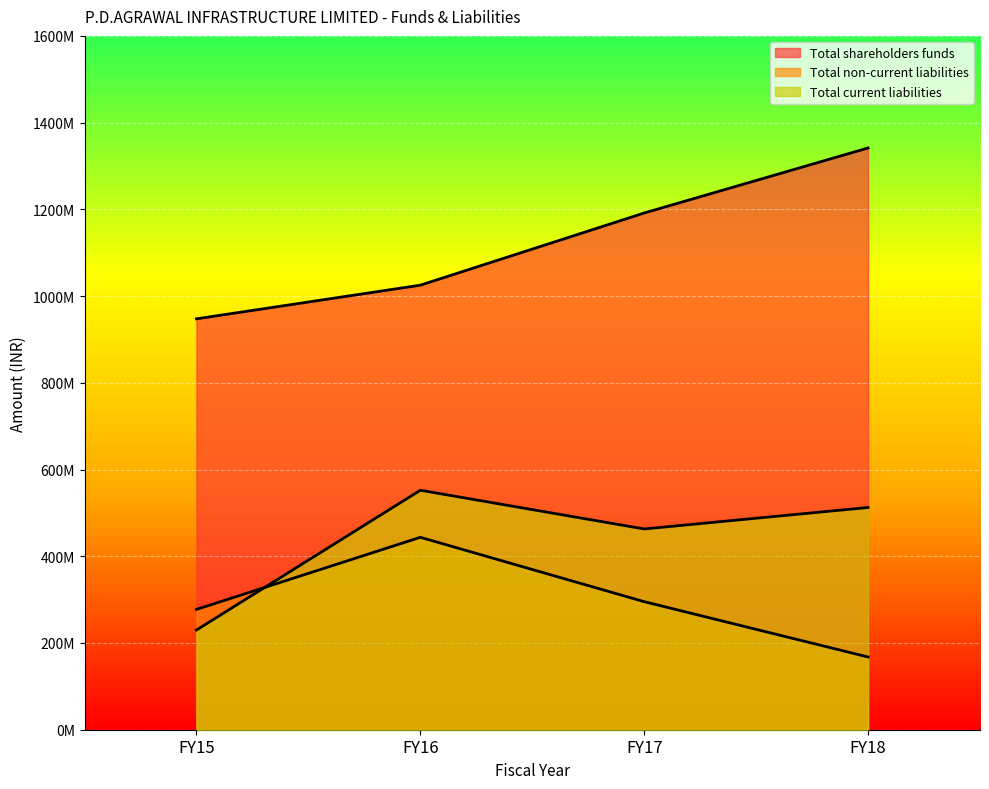

The value of Total shareholders funds at FY18 is 697780183.0. True or false?

False